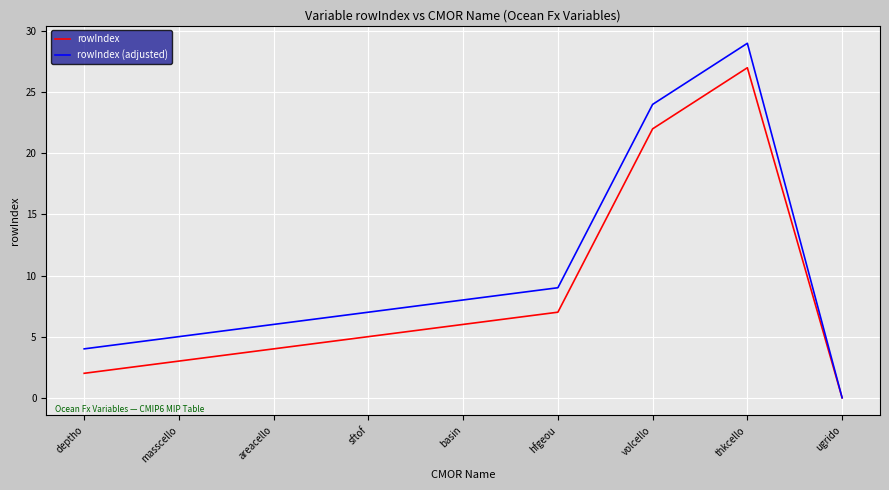

Which series has the largest range (max minus min)?

rowIndex (adjusted)